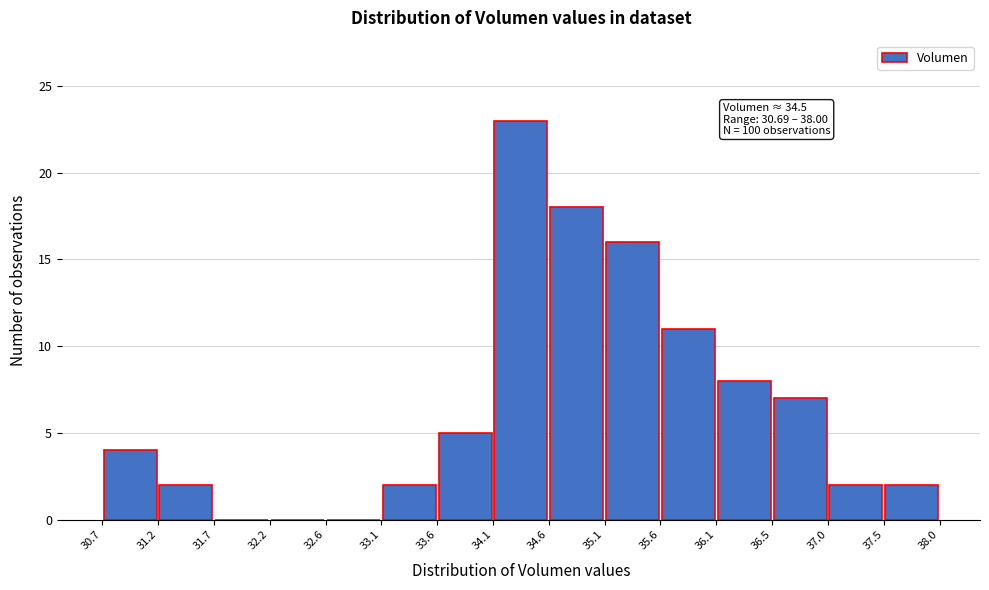

Which range on the x-axis has the tallest bar?

34.1 to 34.6